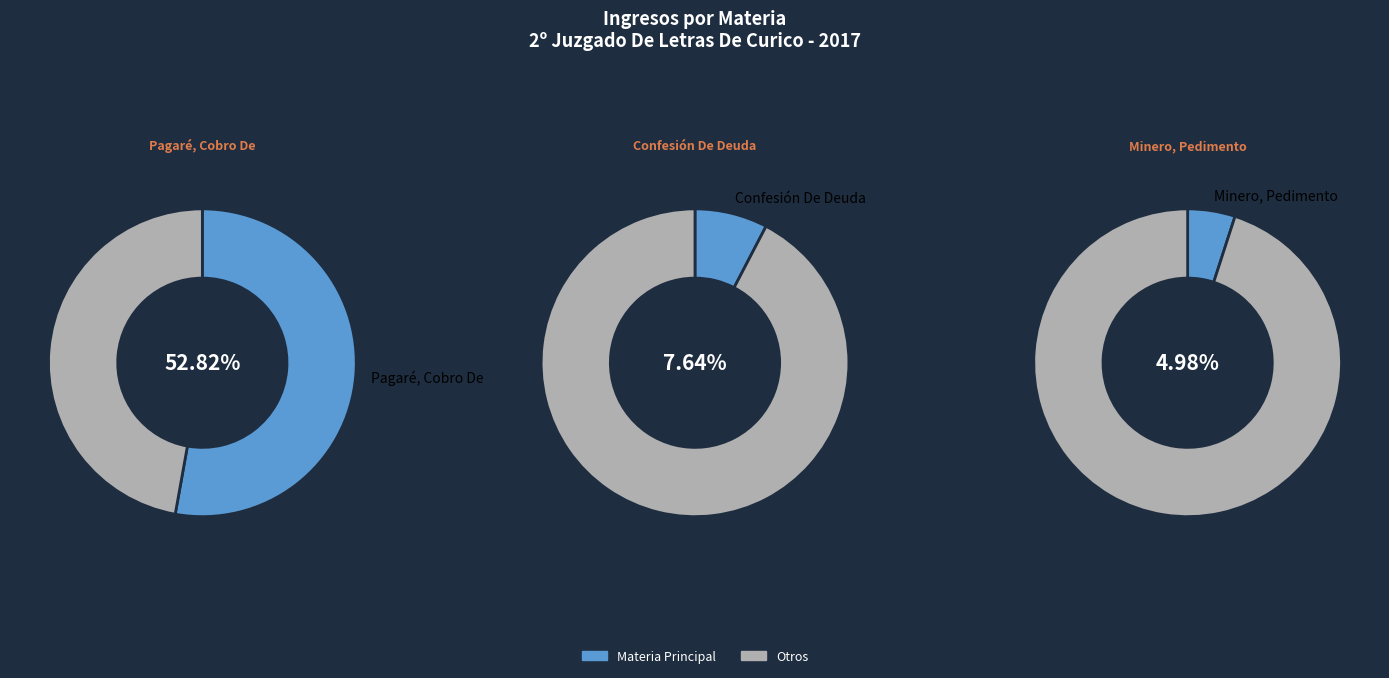

Which slice is the largest?

Pagaré, Cobro De